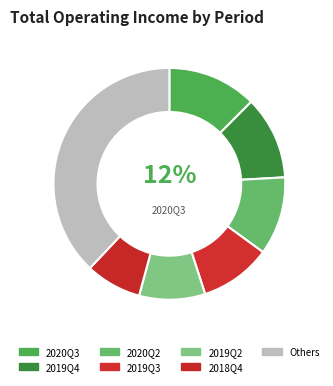

True or false: 2020Q2 accounts for 5% of the total.

False